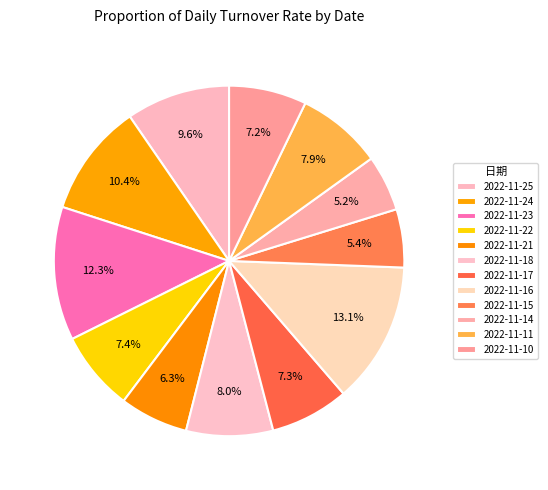

To the nearest percent, what is the difference between the largest and smallest slice percentages?

8%